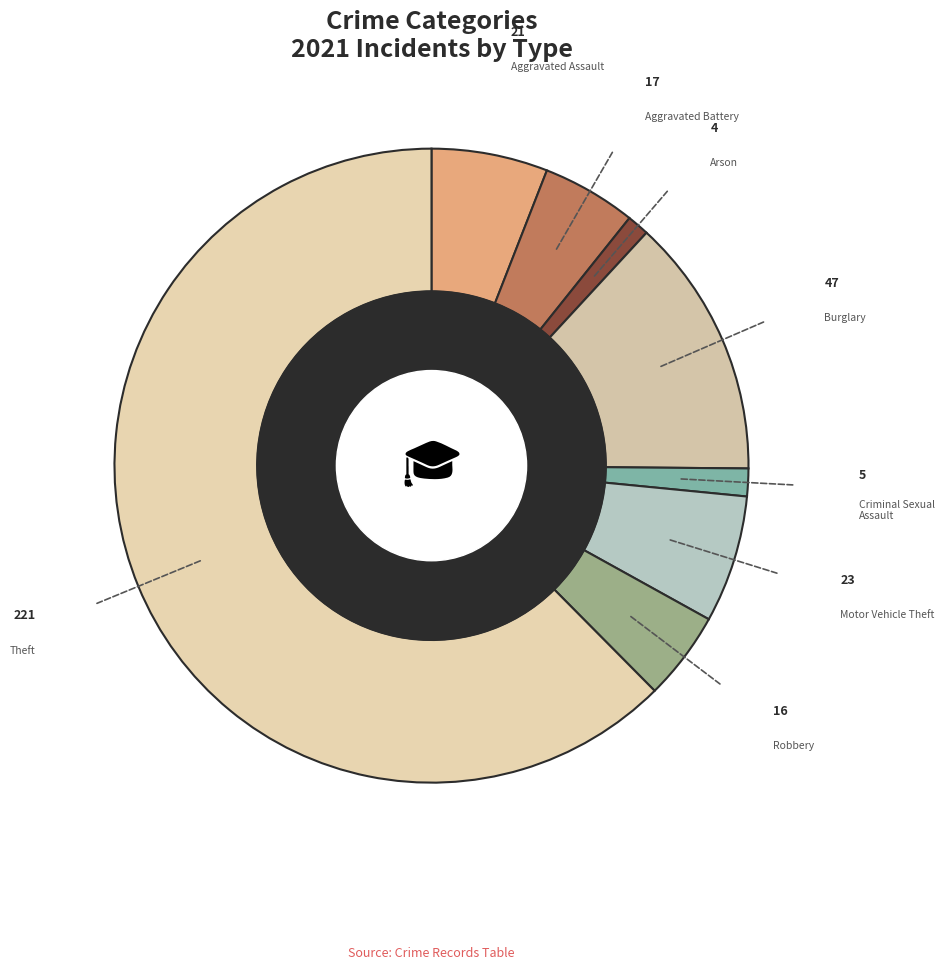

How many segments does this pie chart have?

8